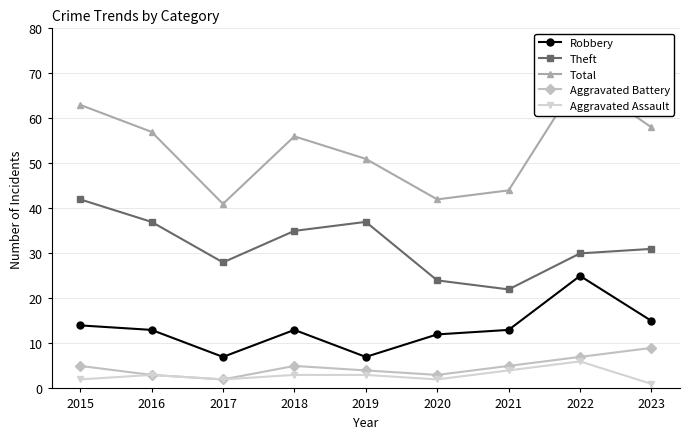

How many data points in Total are less than 56?

4